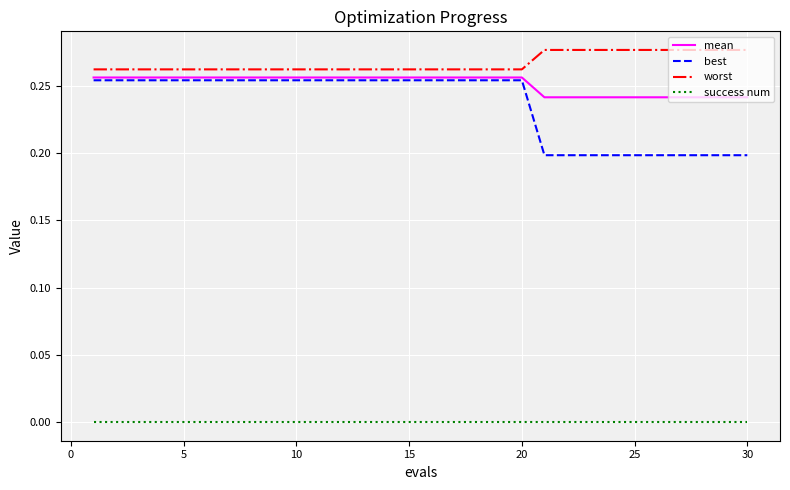

True or false: success num and mean intersect in this chart.

False